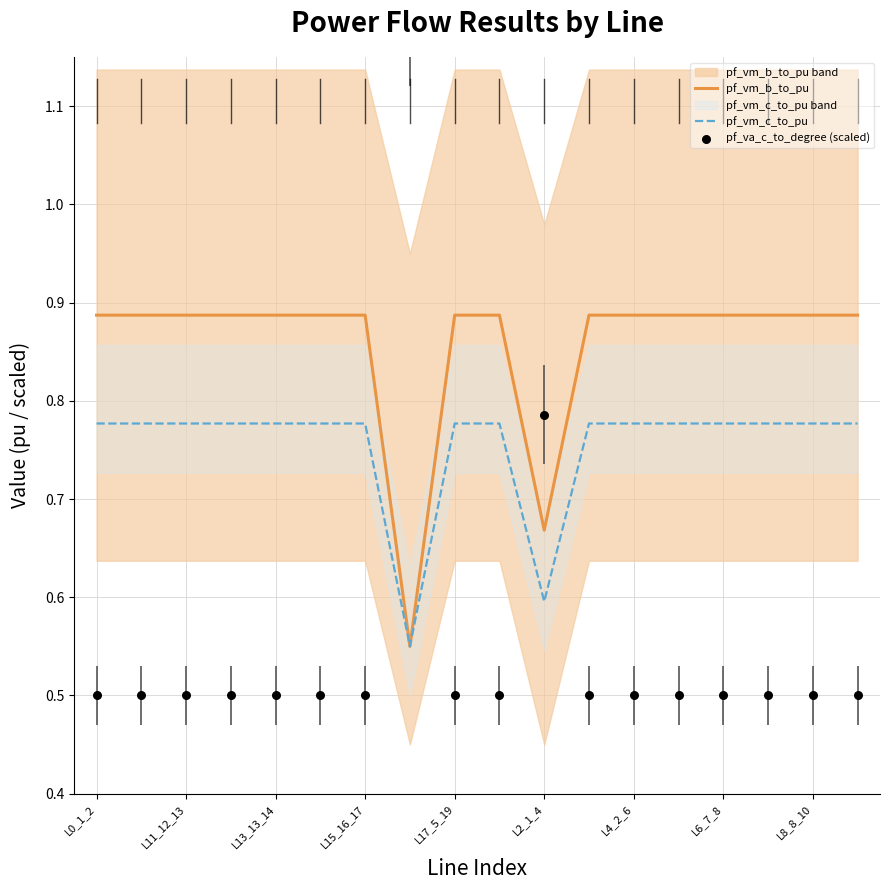

At how many categories does at least one series exceed 0?

18